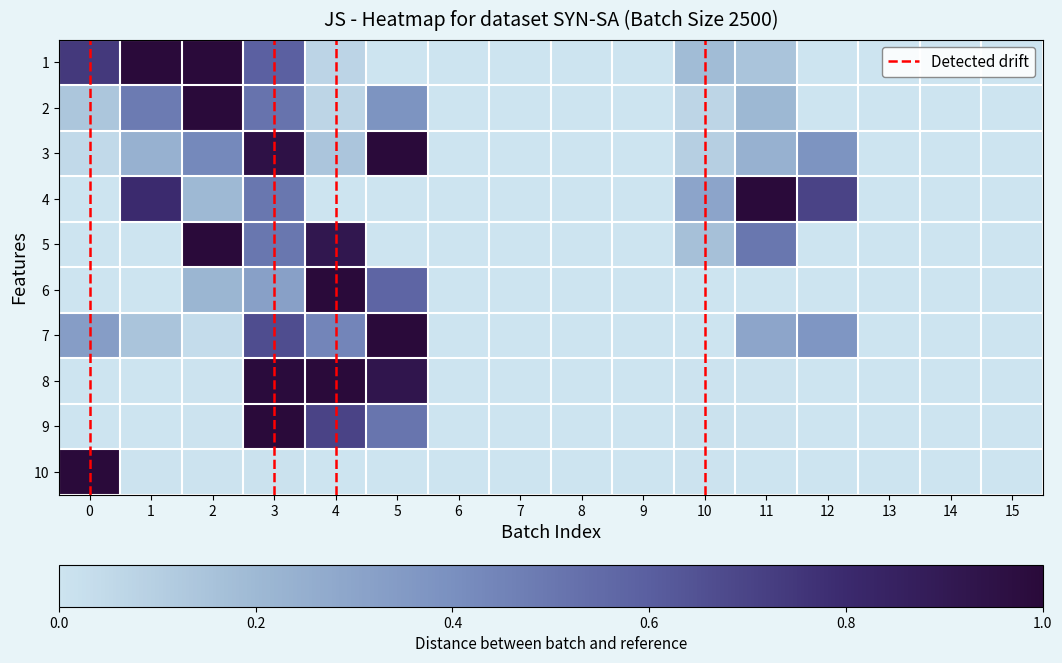

Rank the series by their maximum value, from lowest to highest.

1, 2, 3, 4, 5, 6, 7, 8, 9, 10